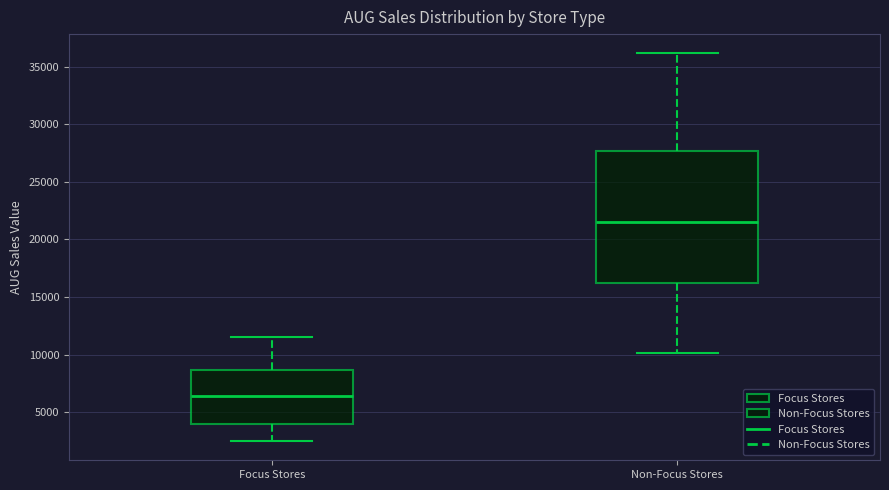

Reading left to right, transcribe this box plot: for each box, give where its median line is, the range the box spans, and where its two whiskers end, as read against the y-axis. The values are not printed on the chart, so give them approximately, as read against the axis.

Focus Stores: median 6500, box 4000 to 8500, whiskers 2500 to 11500
Non-Focus Stores: median 21500, box 16000 to 27500, whiskers 10000 to 36000